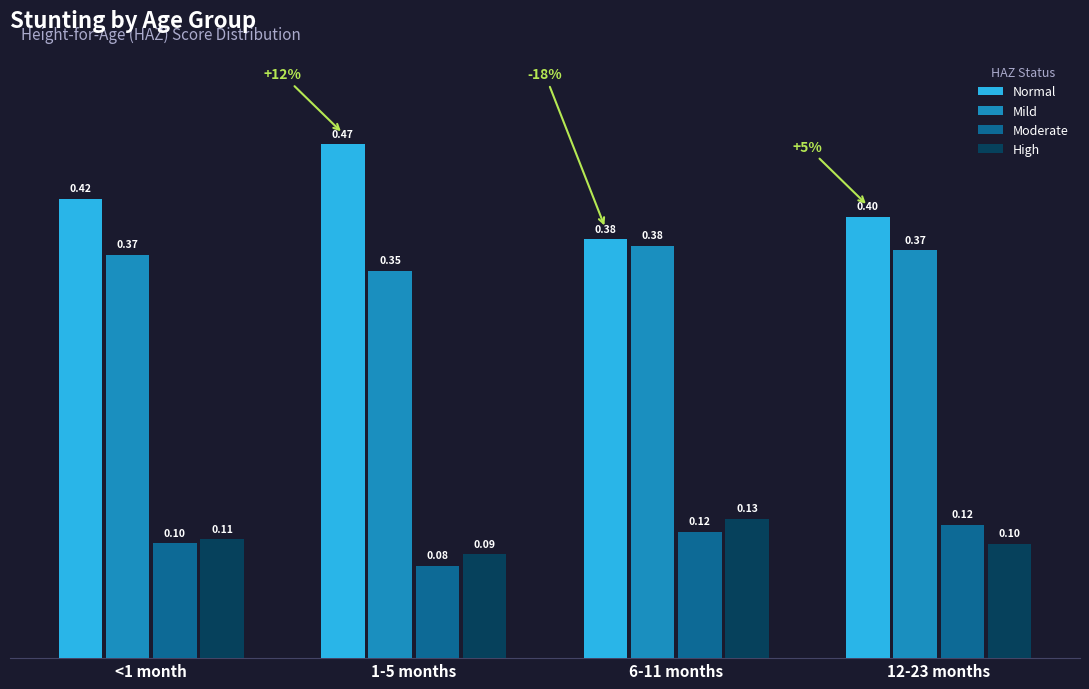

At 1-5 months, list the series in order from largest to smallest.

Normal, Mild, High, Moderate